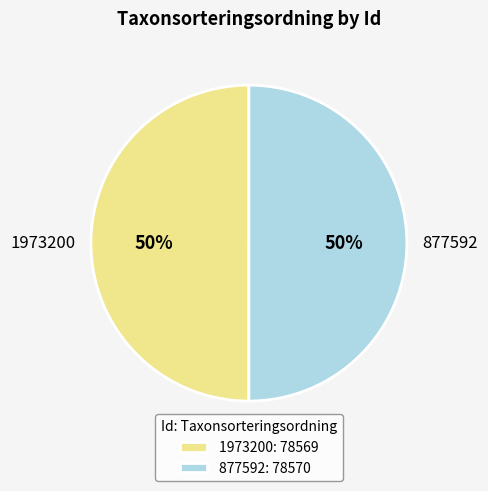

The 877592 slice represents 61% of the pie. True or false?

False